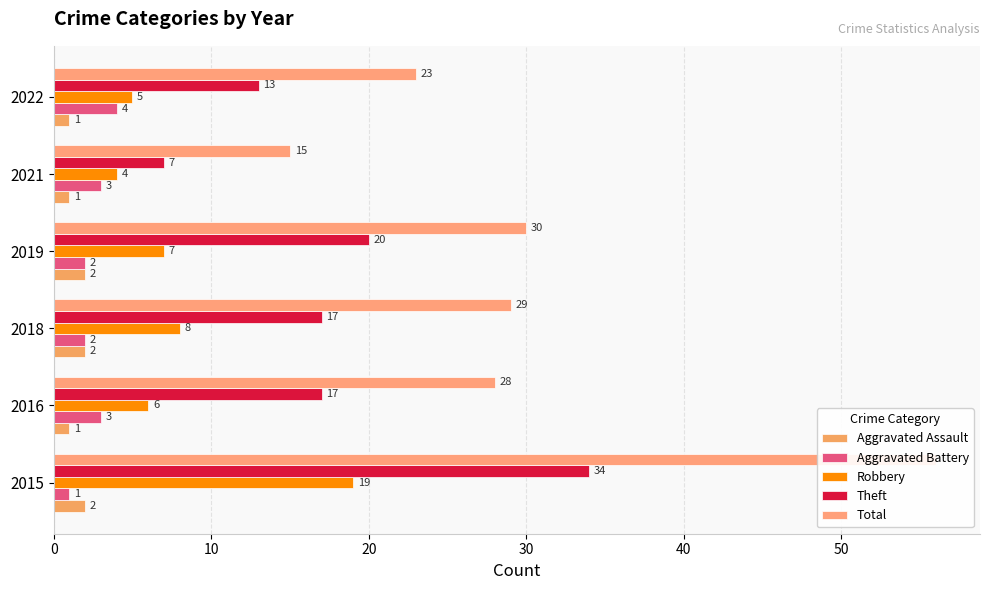

What is the difference between the maximum and second lowest values in the Aggravated Battery series?

2